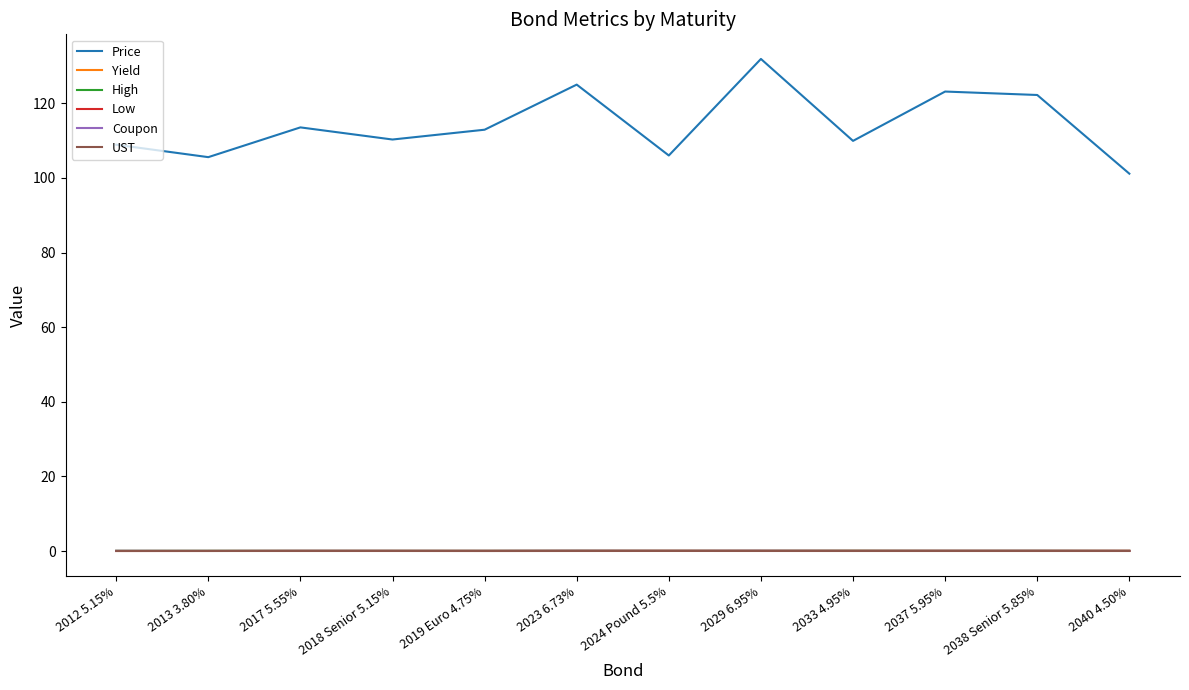

Between 2033 4.95% and 2037 5.95%, which series saw the biggest shift?

Price